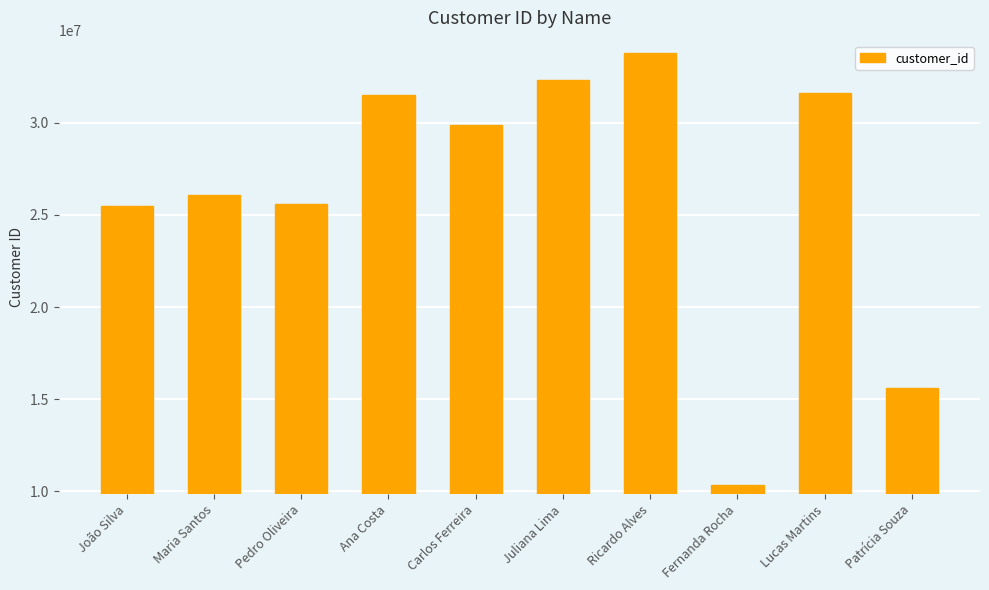

What is the difference between the values at Carlos Ferreira and Patrícia Souza?

14246483